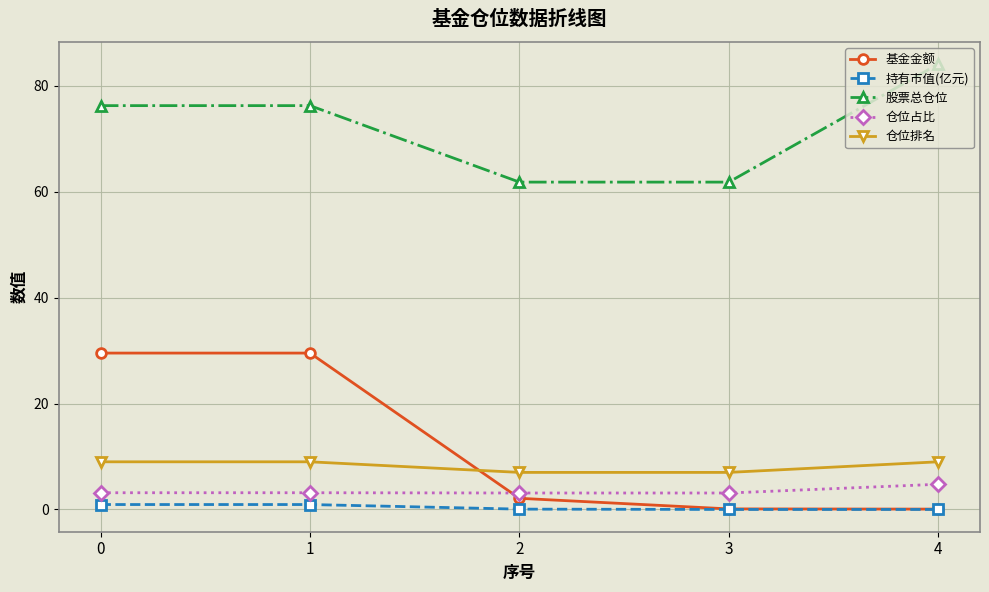

Is it true that 仓位排名 equals 1.4 at 3?

False